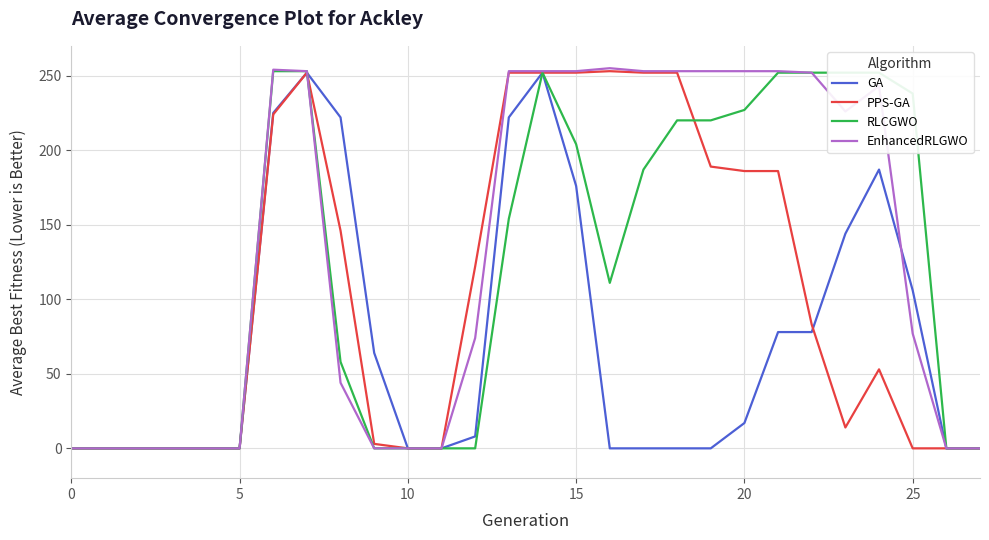

Rank the series by their average value, from lowest to highest.

GA, PPS-GA, RLCGWO, EnhancedRLGWO